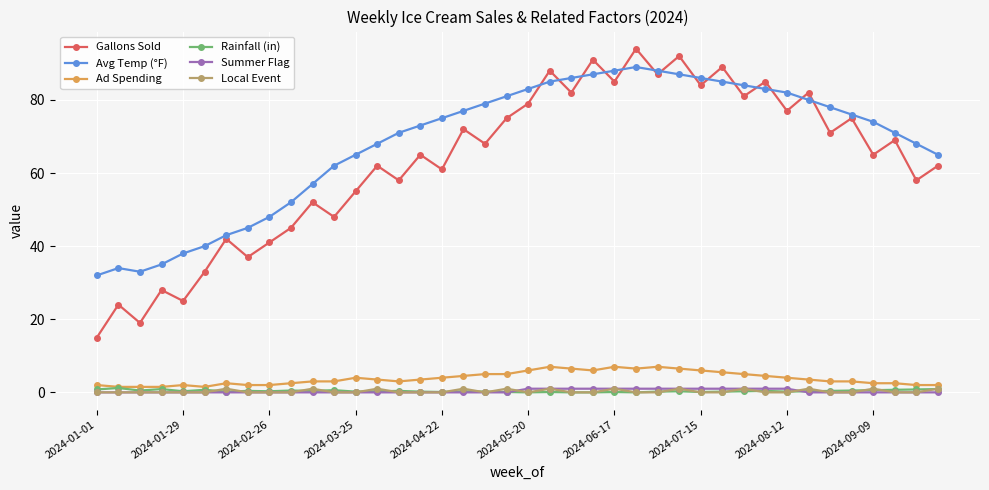

Which series has the largest range (max minus min)?

Gallons Sold